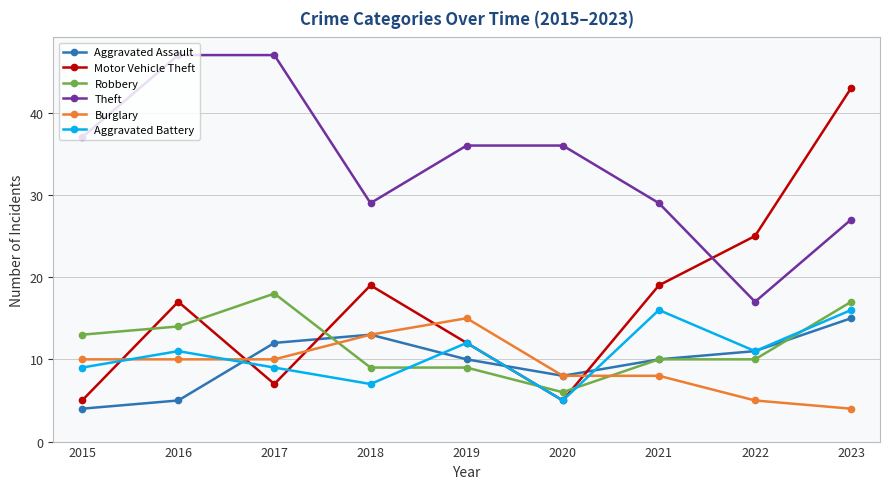

In Motor Vehicle Theft, how many points are lower than both neighbors (excluding endpoints)?

2